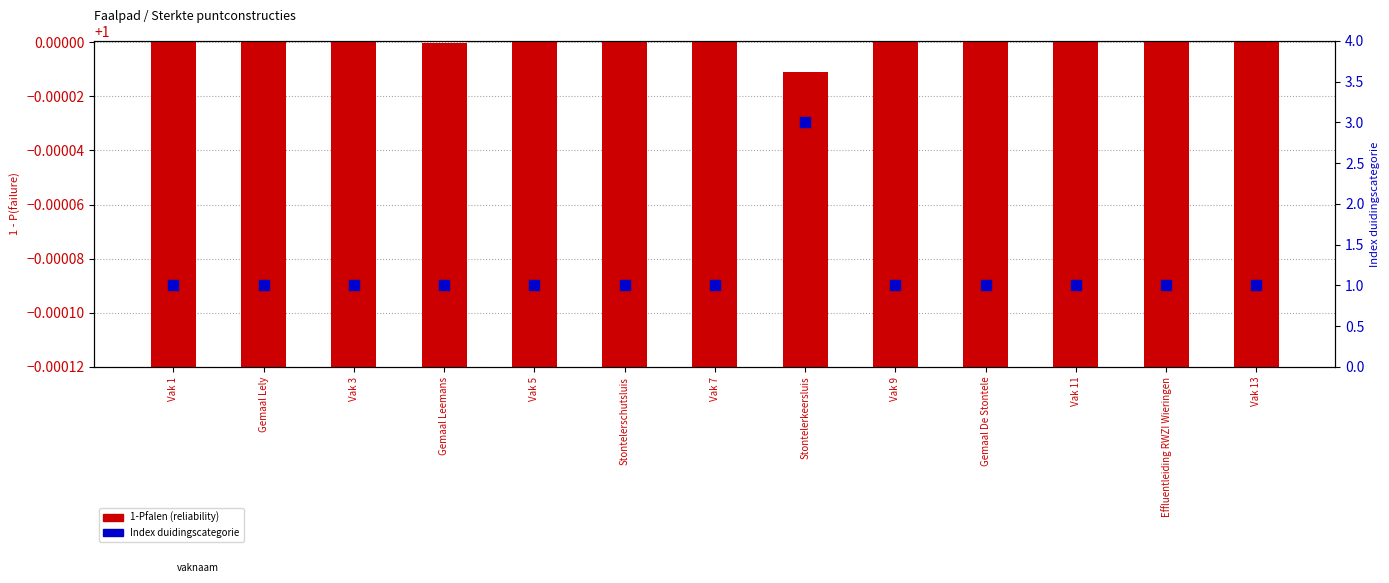

Which series has the widest spread of Y values?

Index duidingscategorie